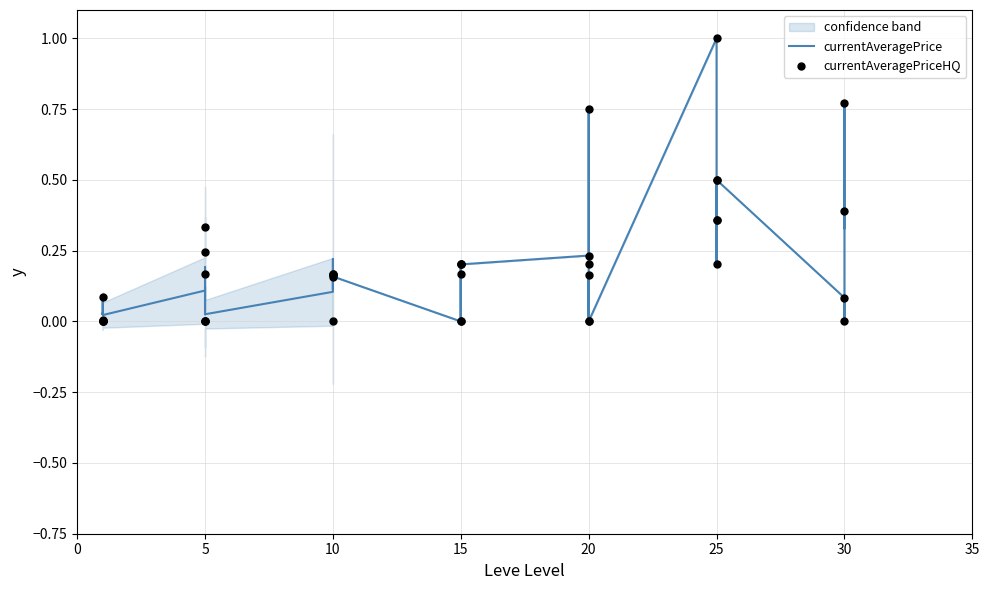

Which series has the largest Y range (max minus min)?

currentAveragePrice